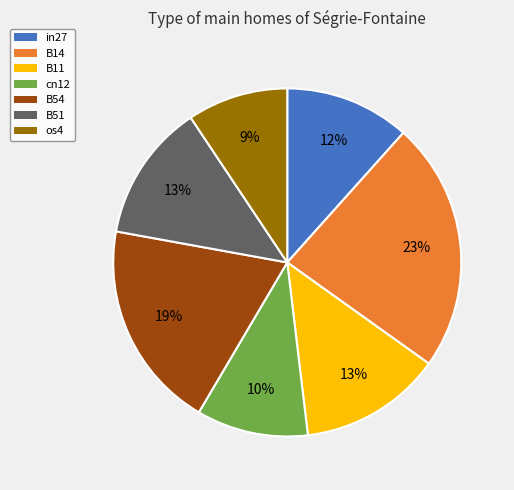

The cn12 slice represents 10% of the pie. True or false?

True